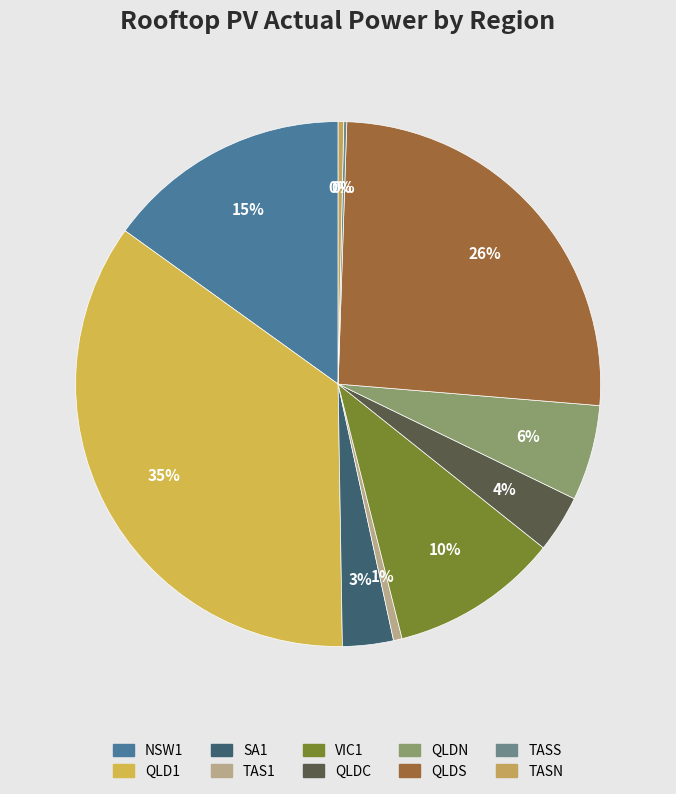

Which slice is the largest?

QLD1